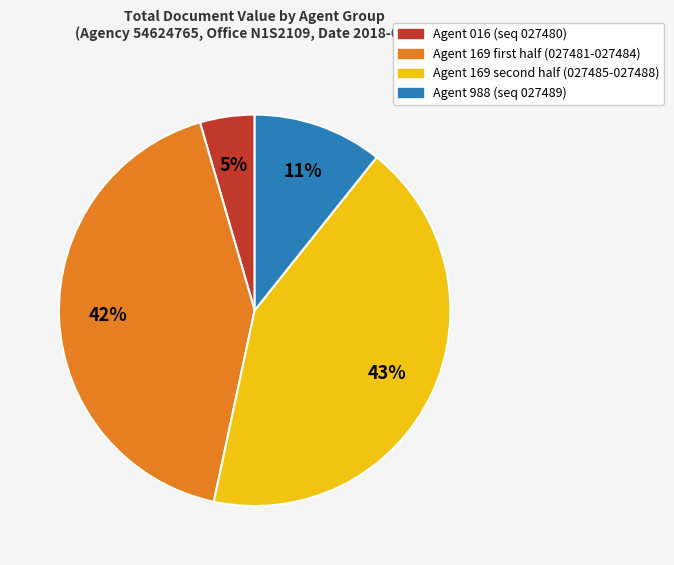

Does any single category account for the majority?

No